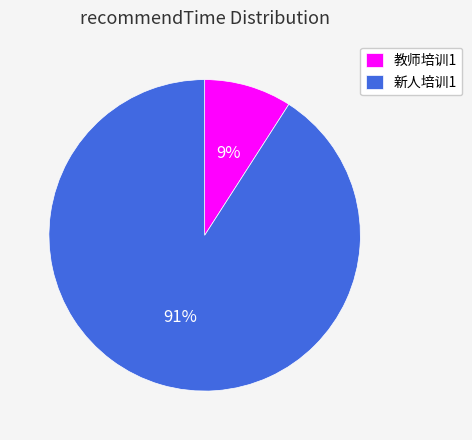

Do 教师培训1 and 新人培训1 together represent more than half of the pie?

Yes